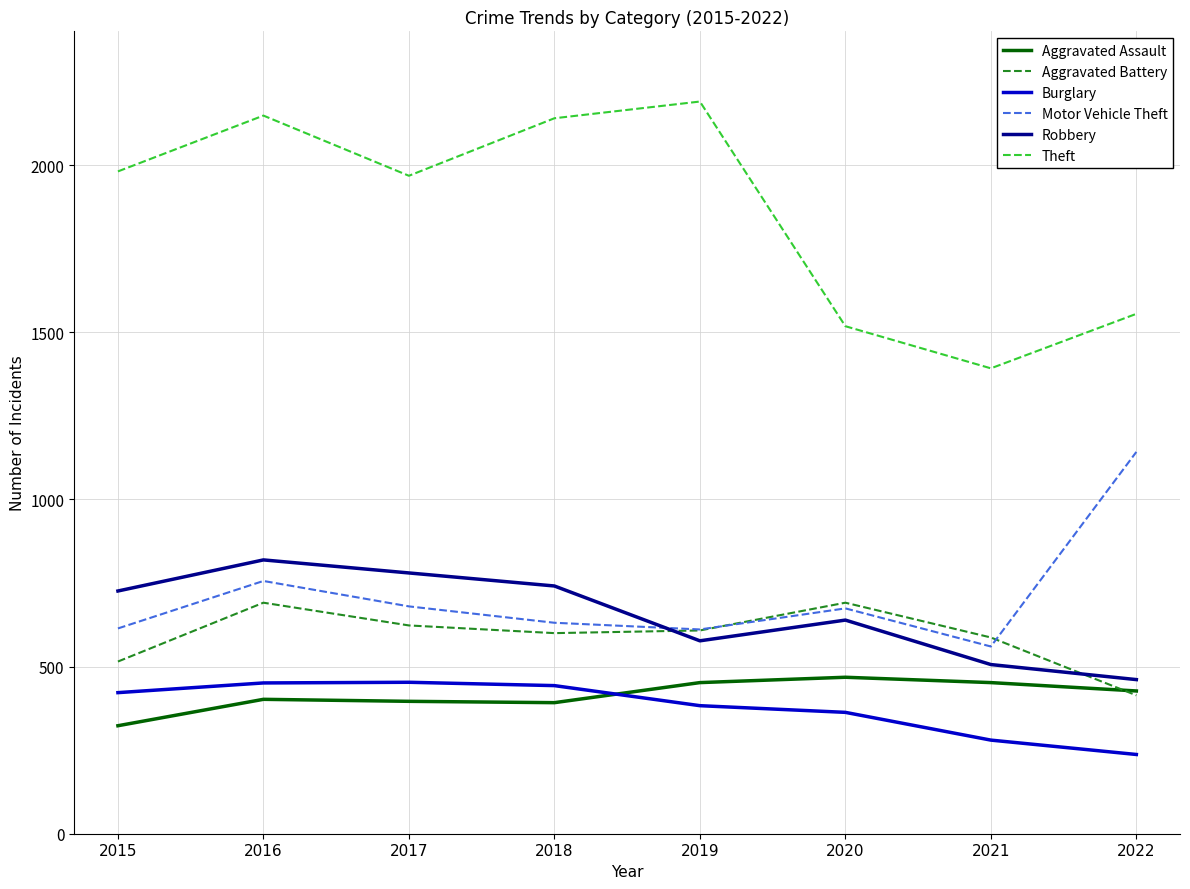

Where is the first local maximum for Theft?

2016